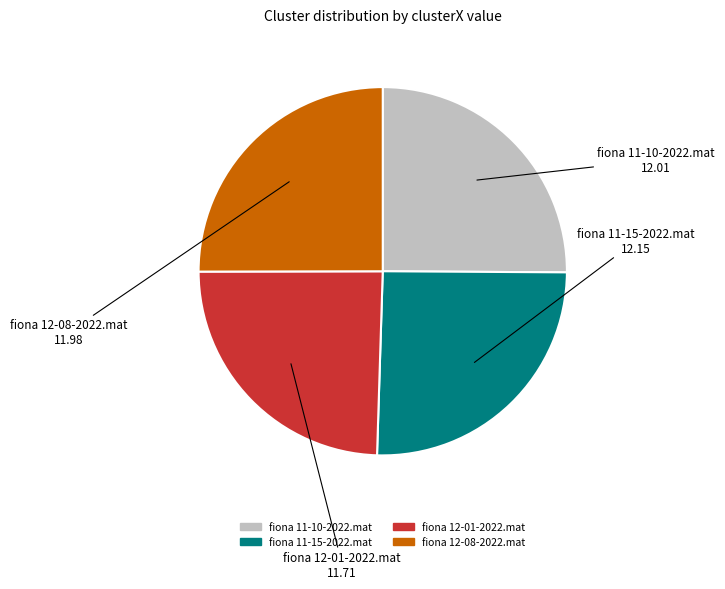

How many segments does this pie chart have?

4